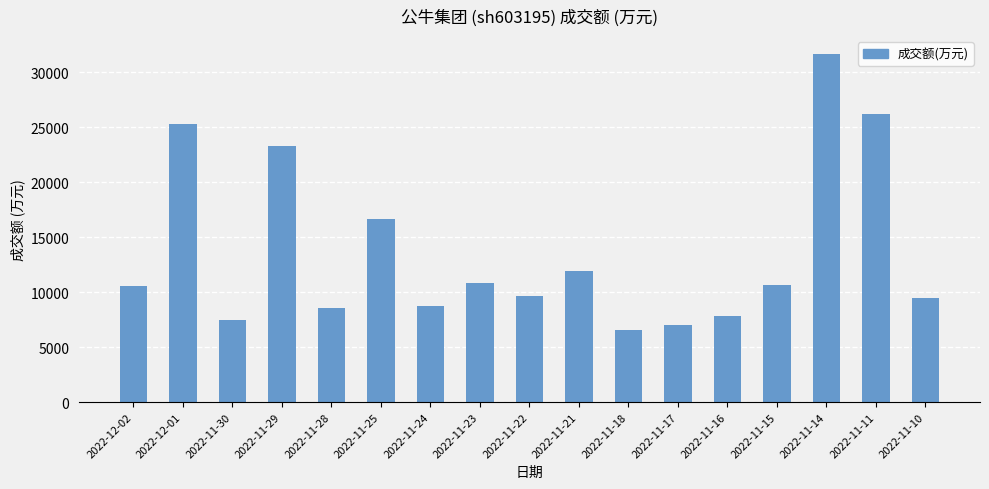

The value at 2022-12-01 is 41507. True or false?

False